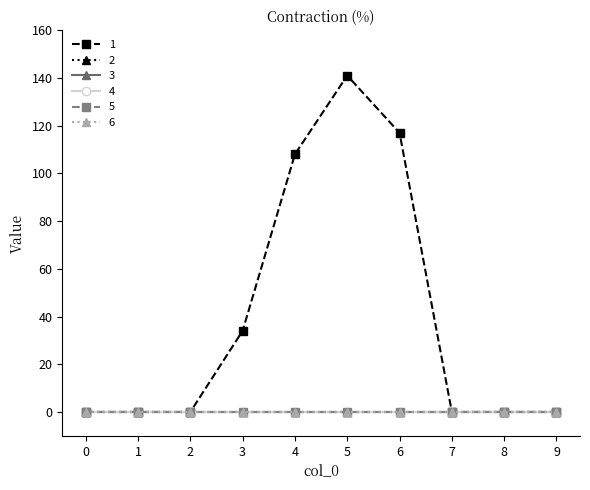

Is this an area chart (filled region under the line)?

No